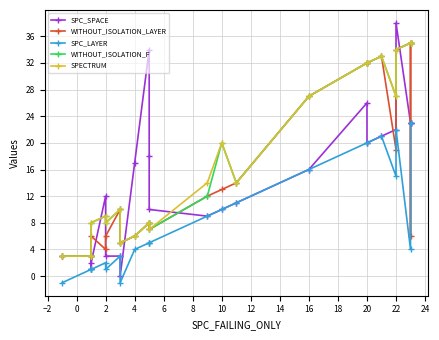

What is the label of the 1st point from the right?

23